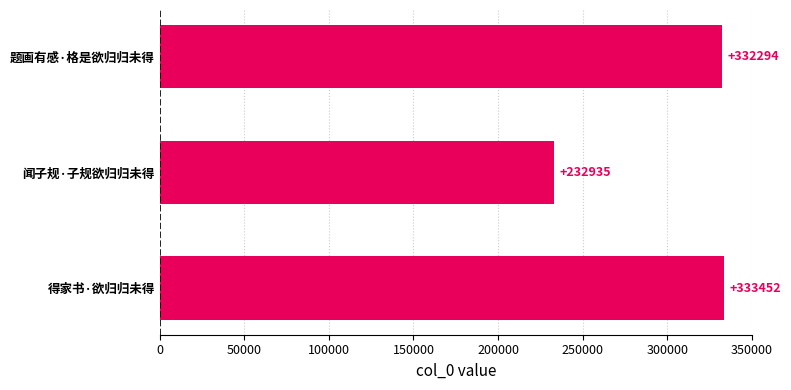

The value at 得家书·欲归归未得 is 190895. True or false?

False